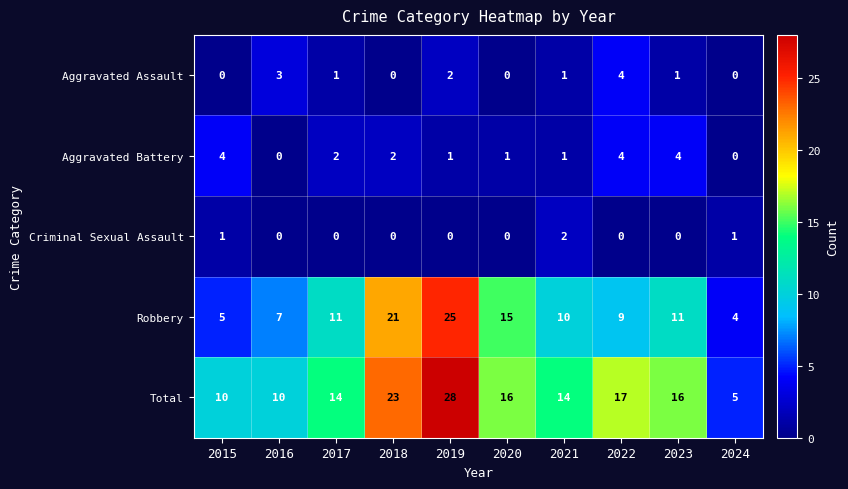

How many Criminal Sexual Assault values are between 0 and 1?

9